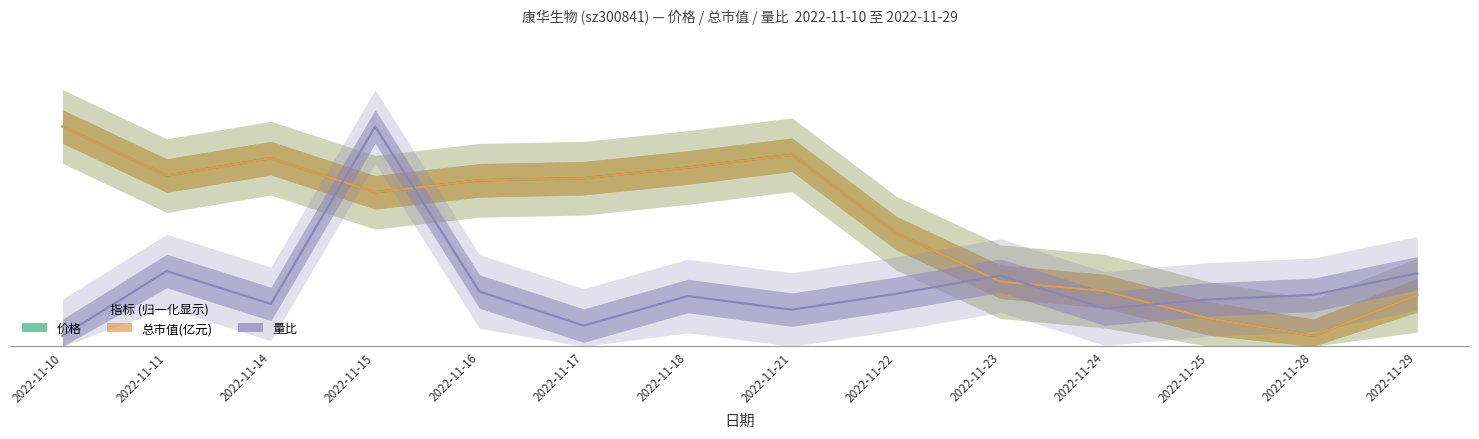

In 量比, how many points are lower than both neighbors (excluding endpoints)?

4